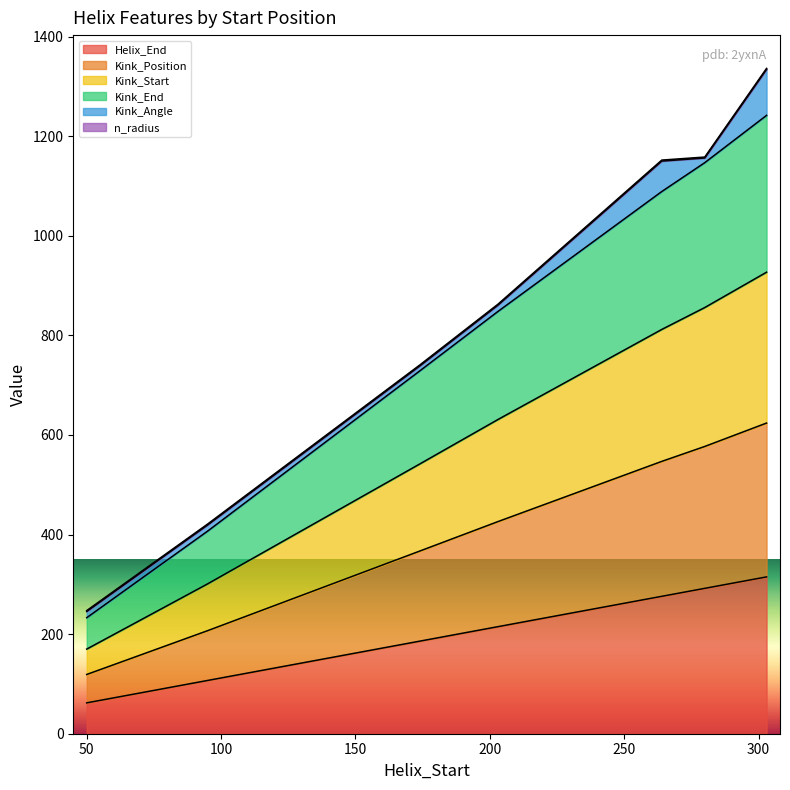

What is the lowest value of the Helix_End series?

62.0